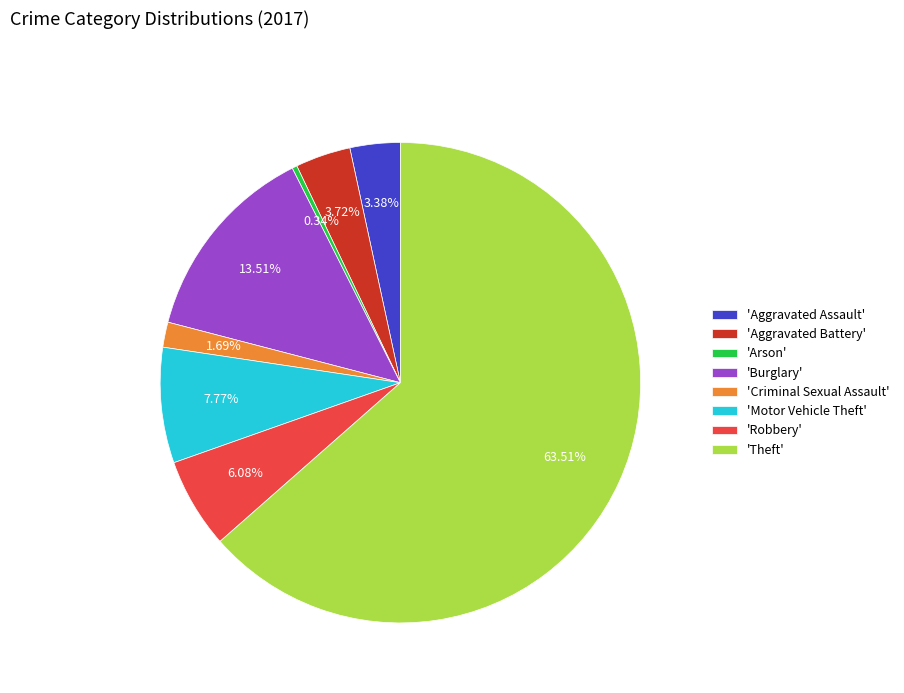

How many slices are in this pie chart?

8